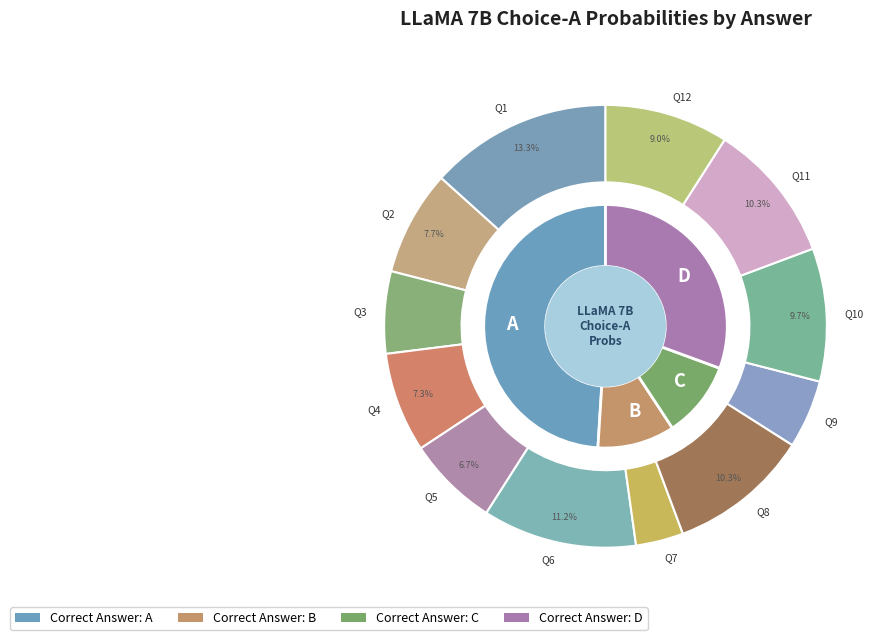

Do A and A together represent more than half of the pie?

No